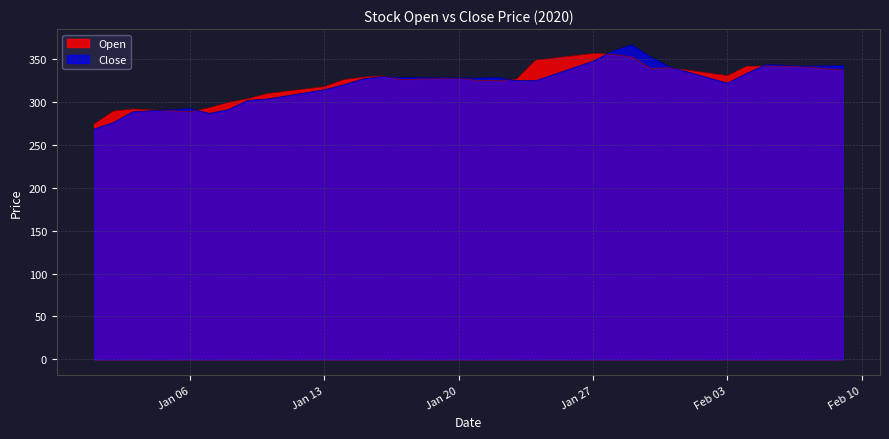

Is it true that Open equals 478.0 at Jan 13?

False